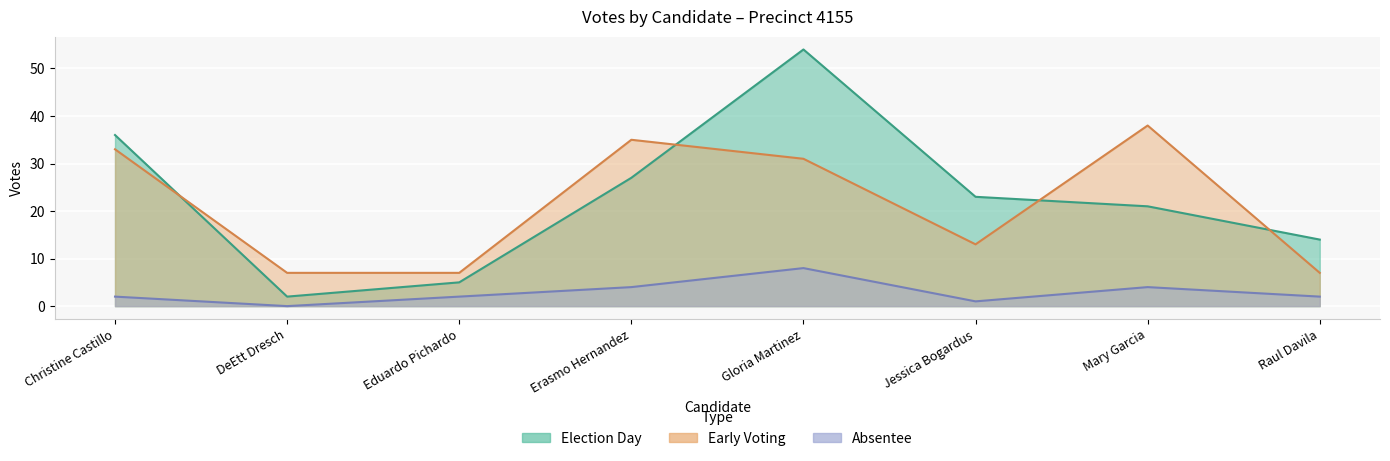

The election_day series shows 21 at Mary Garcia. True or false?

True